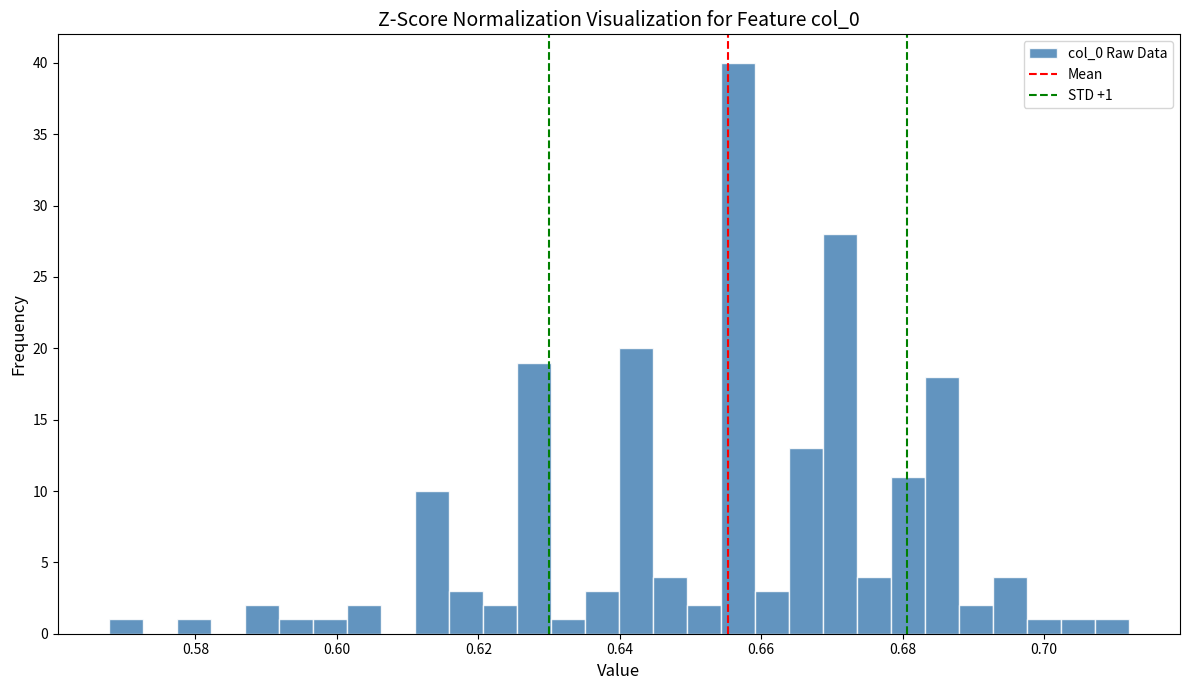

Around what value on the x-axis is the tallest bar? Give the approximate position of its centre, as read against the axis.

0.656